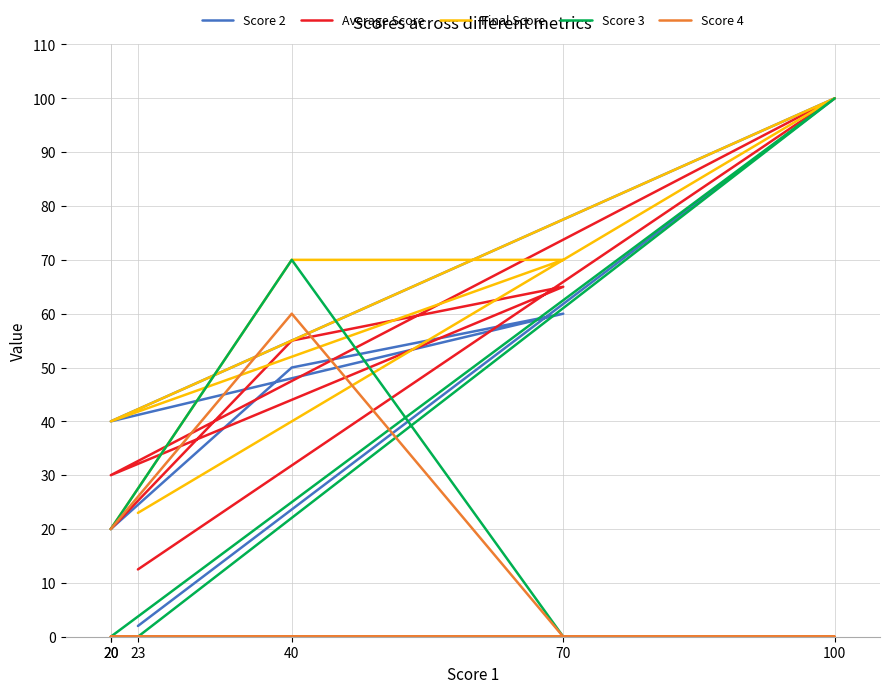

At how many categories does at least one series exceed 55?

3